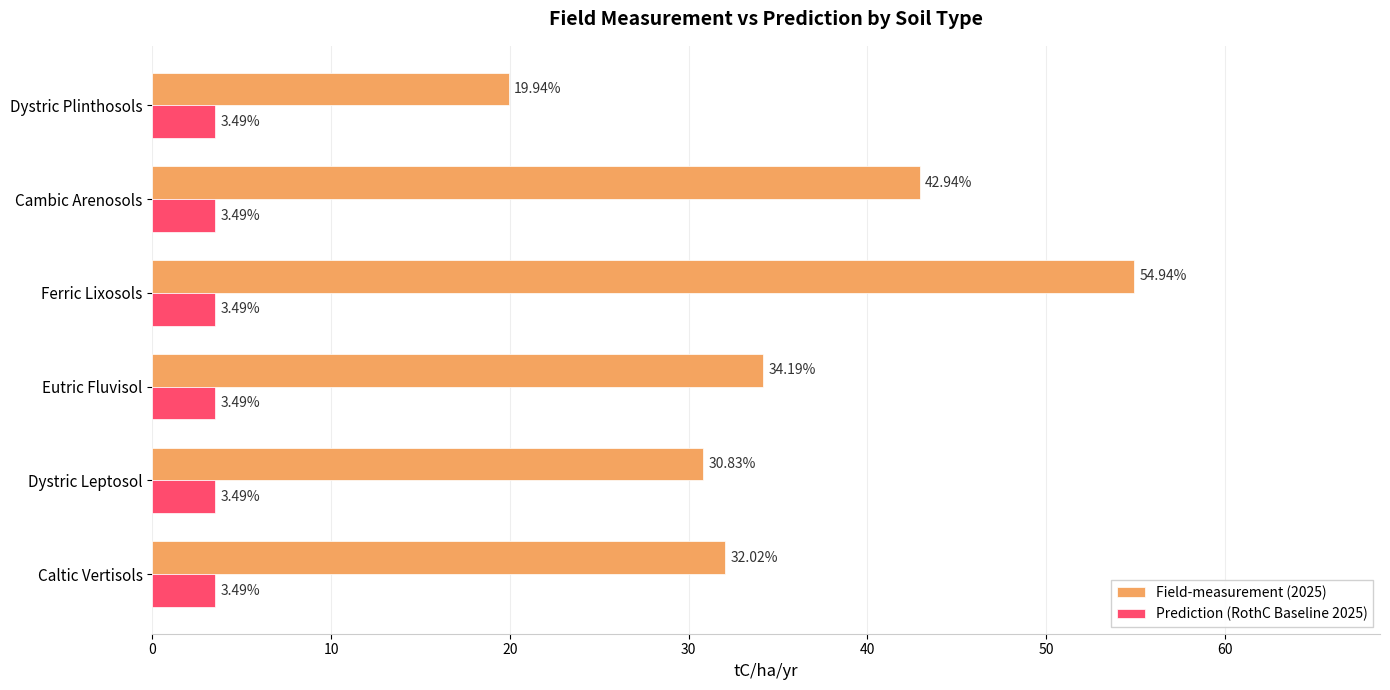

Which series has the largest range (max minus min)?

Field-measurement (2025)